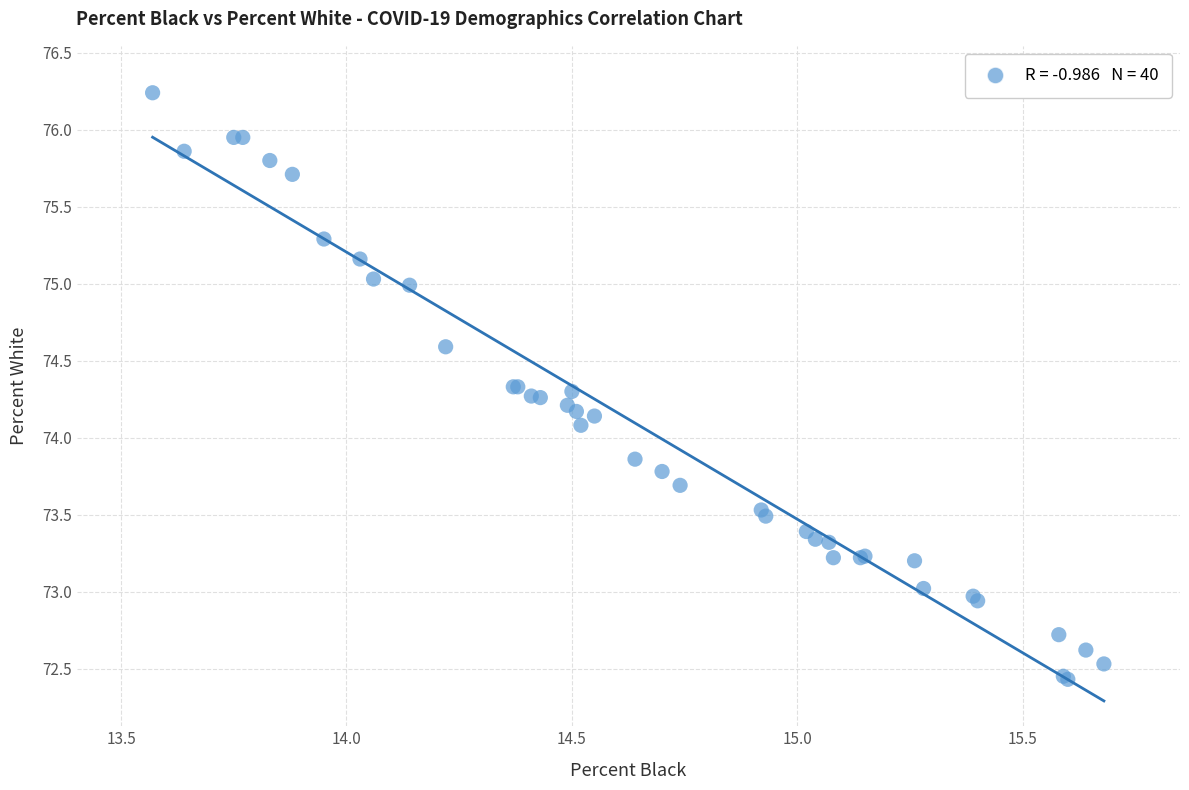

What Y value in the scatter plot is closest to 74?

74.1